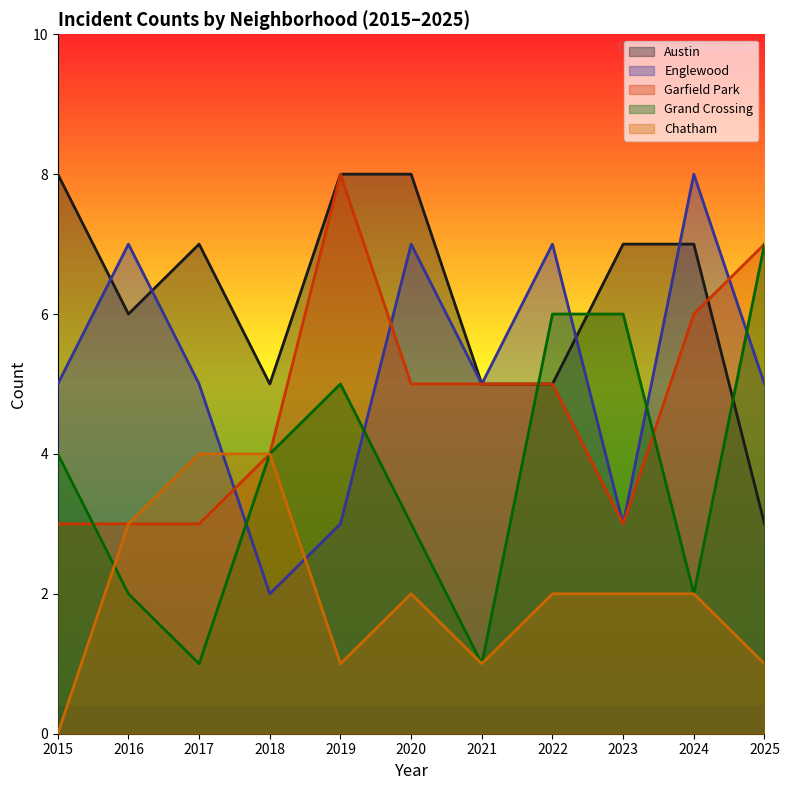

Where do Austin and Garfield Park first cross each other?

2024 and 2025